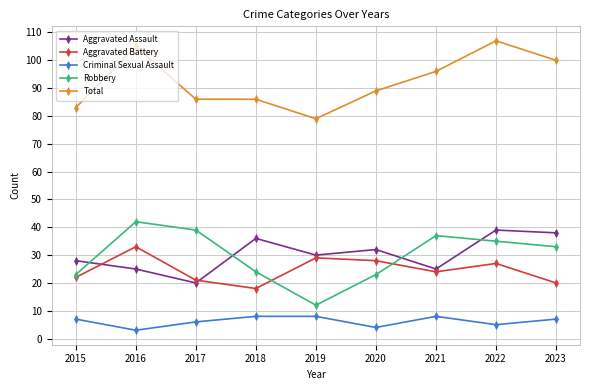

Reading right to left, transcribe all the data shown in this chart.

Aggravated Assault: 2023=38	2022=39	2021=25	2020=32	2019=30	2018=36	2017=20	2016=25	2015=28
Aggravated Battery: 2023=20	2022=27	2021=24	2020=28	2019=29	2018=18	2017=21	2016=33	2015=22
Criminal Sexual Assault: 2023=7	2022=5	2021=8	2020=4	2019=8	2018=8	2017=6	2016=3	2015=7
Robbery: 2023=33	2022=35	2021=37	2020=23	2019=12	2018=24	2017=39	2016=42	2015=23
Total: 2023=100	2022=107	2021=96	2020=89	2019=79	2018=86	2017=86	2016=105	2015=83